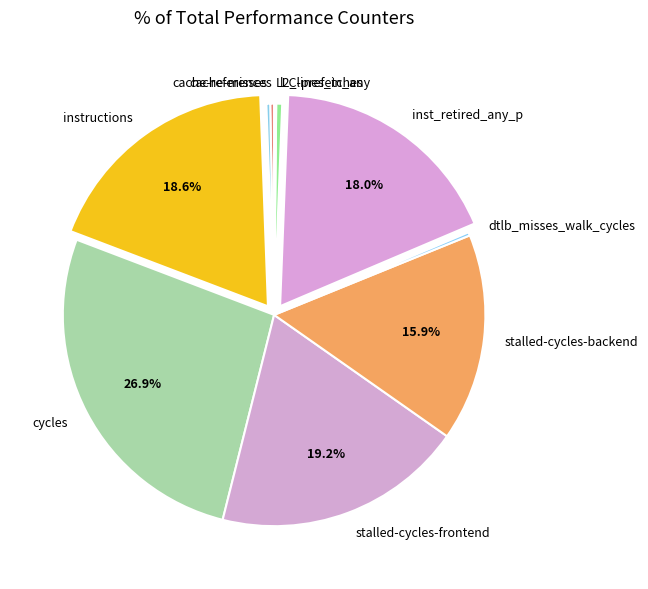

Which slice is the largest?

cycles